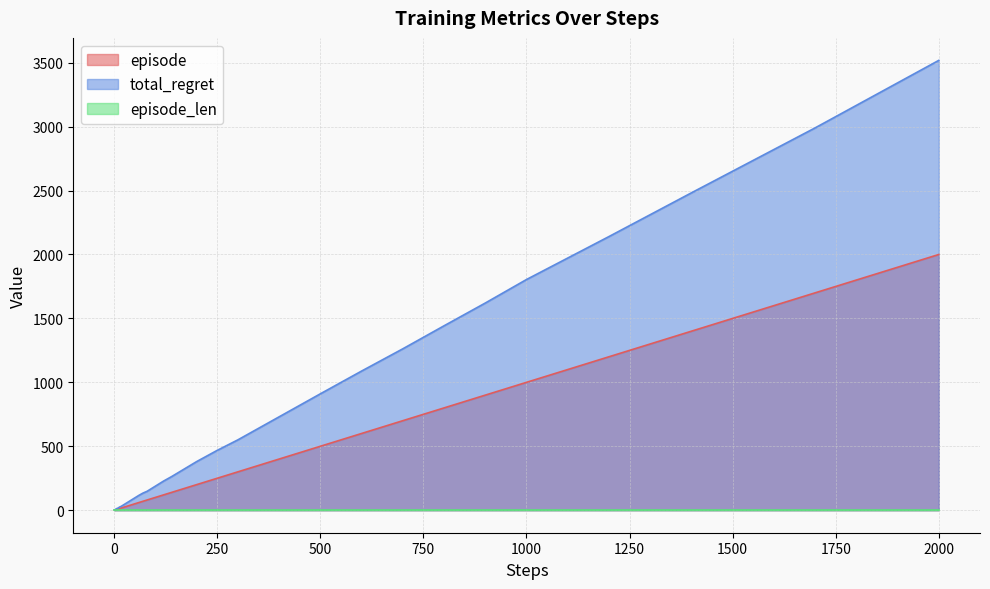

At which label is total_regret closest to 1760?

1000